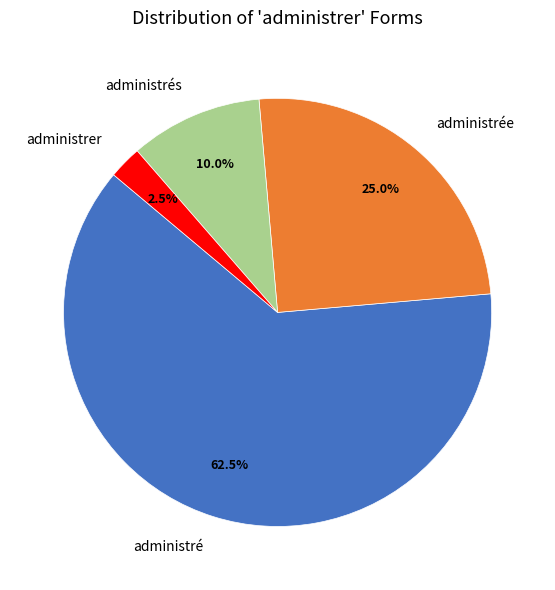

What is the total percentage of administrer and administrée?

27.5%